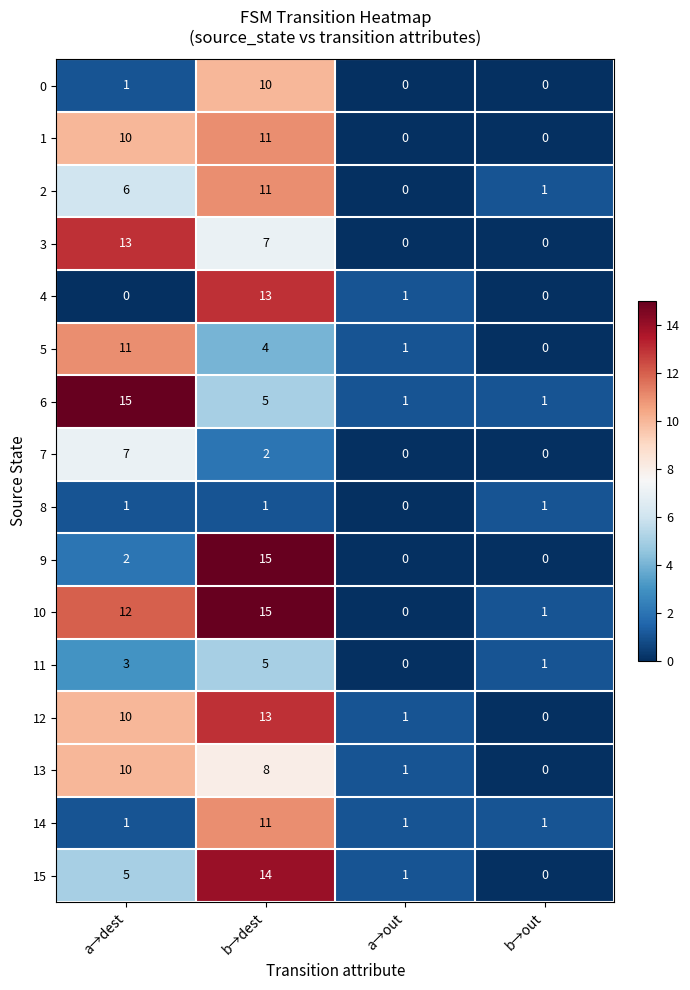

At how many categories does at least one series exceed 14?

2